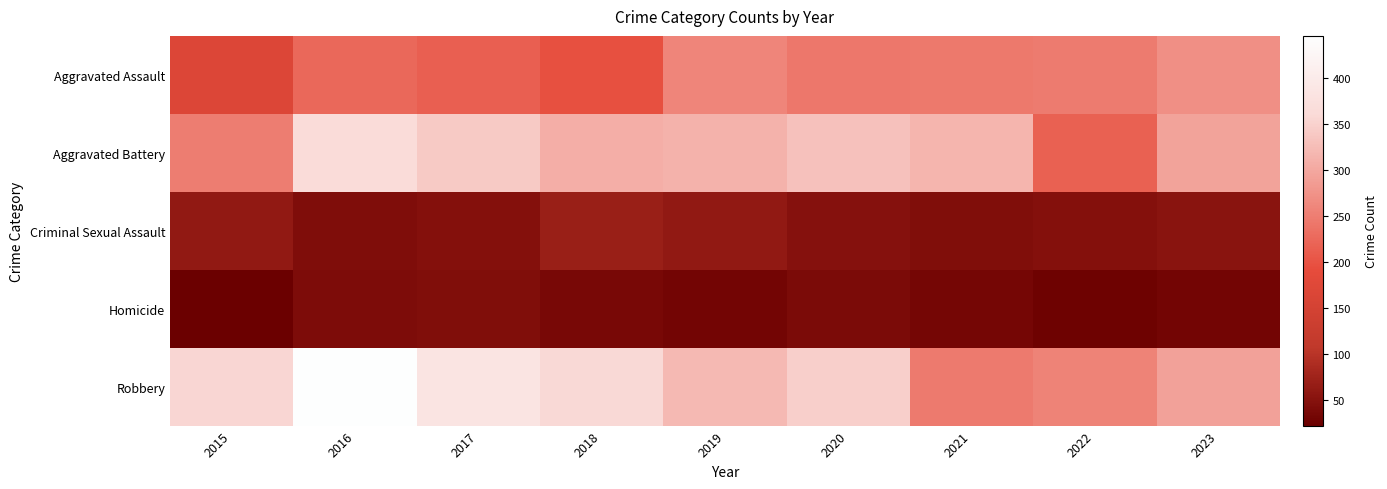

Which series has the largest total across all categories?

Robbery